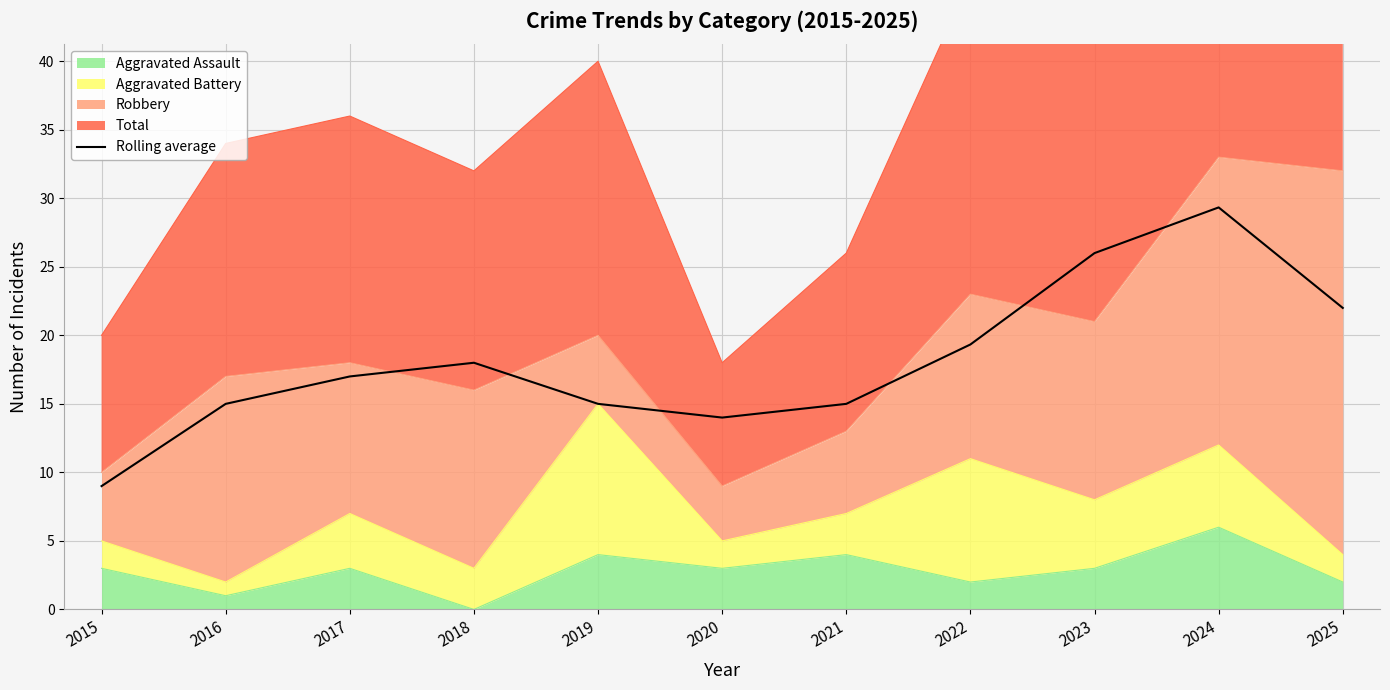

True or false: there are more than 2 points higher than both neighbors.

False